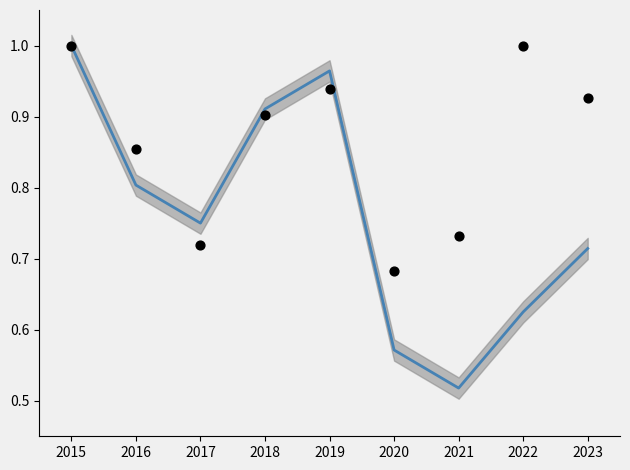

At how many categories does at least one series exceed 0?

9